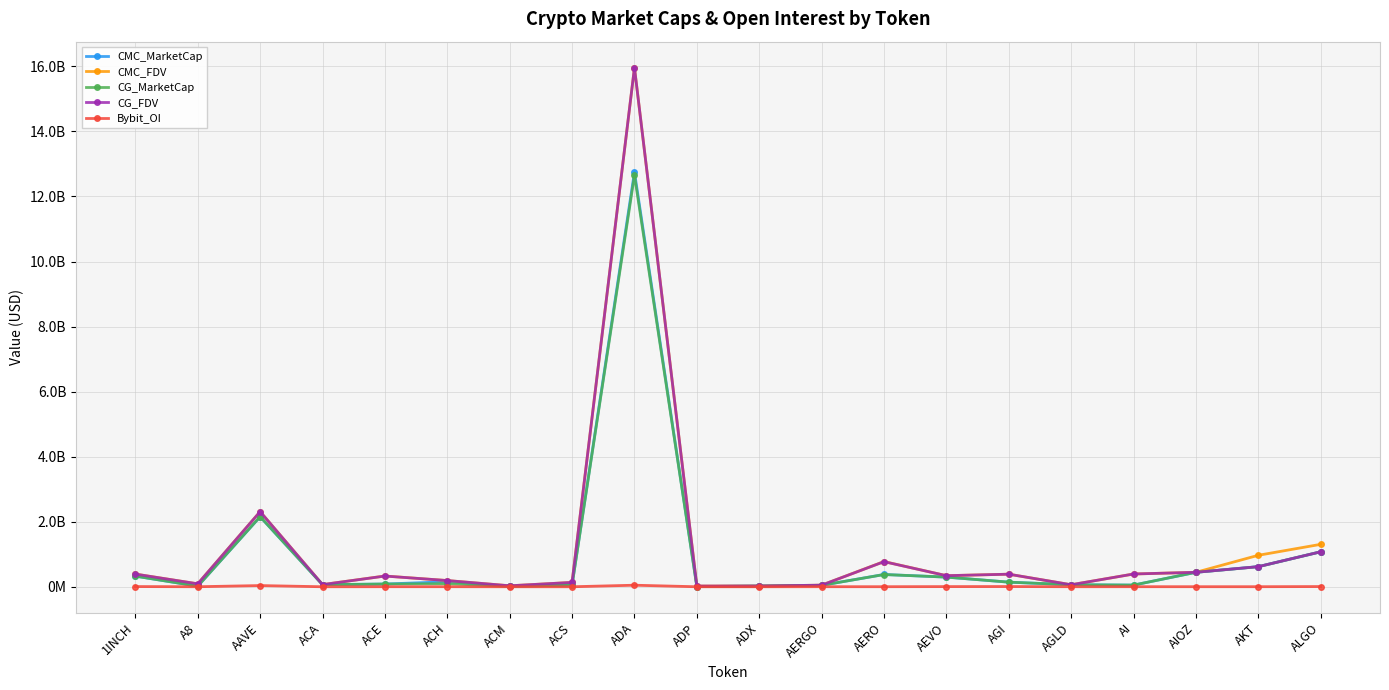

Which category has the lowest value across all series?

ACA